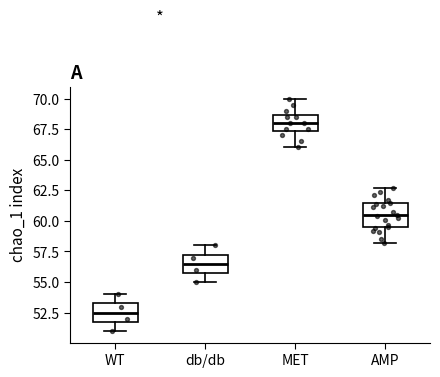

Reading left to right, read every box against the y-axis: the position of its median line, the range the box covers, and the ends of its whiskers. The values are not printed on the chart, so give them approximately, as read against the axis.

WT: median 52.5, box 52.0 to 53.5, whiskers 51.0 to 54.0
db/db: median 56.5, box 56.0 to 57.5, whiskers 55.0 to 58.0
MET: median 68.0, box 67.5 to 68.5, whiskers 66.0 to 70.0
AMP: median 60.5, box 59.5 to 61.5, whiskers 58.0 to 62.5